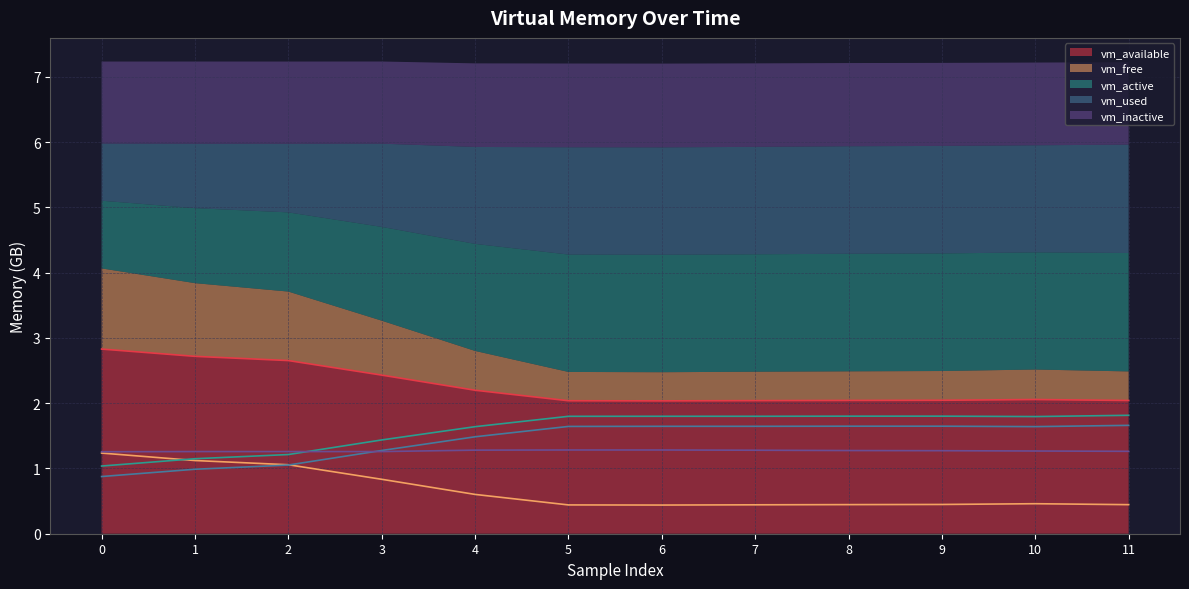

What is the approximate value of vm_used at 5?

1.6